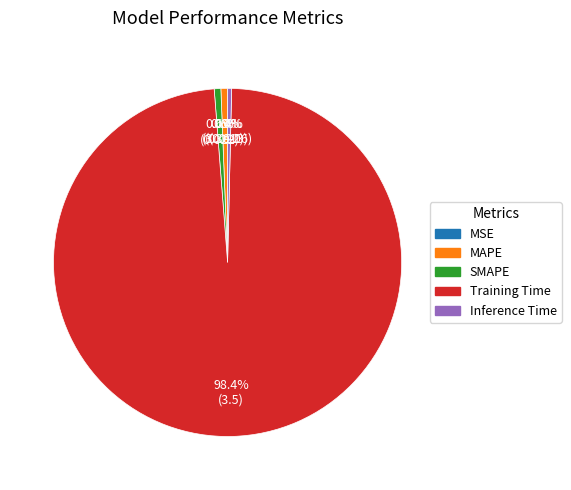

Combined, what portion of the pie is Inference Time and SMAPE?

1.0%